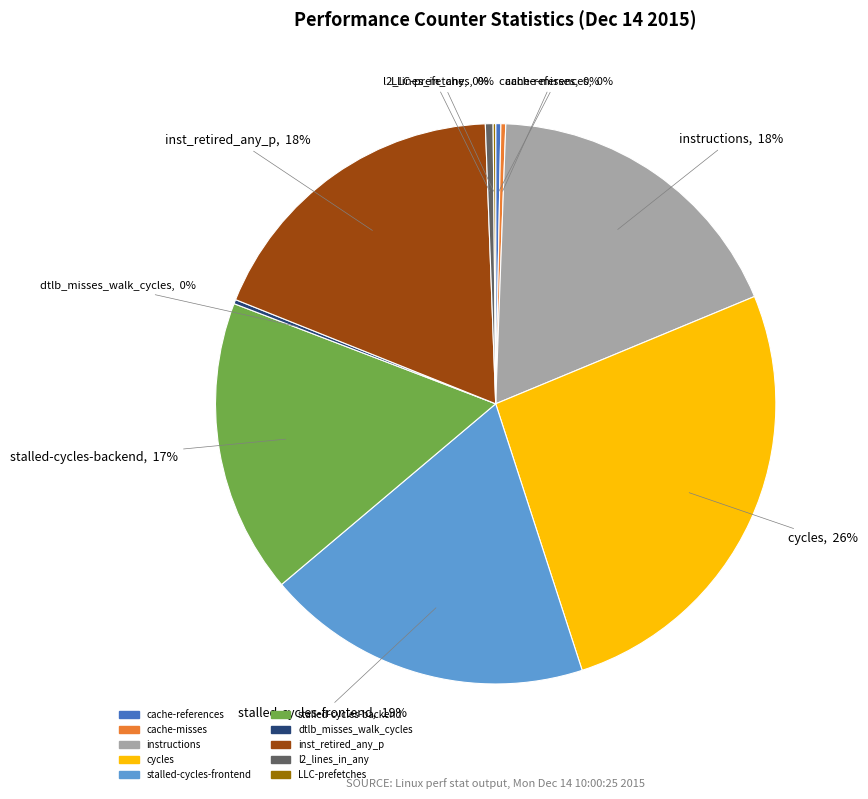

What is the ratio of the value at inst_retired_any_p to the value at cache-references?

61.7